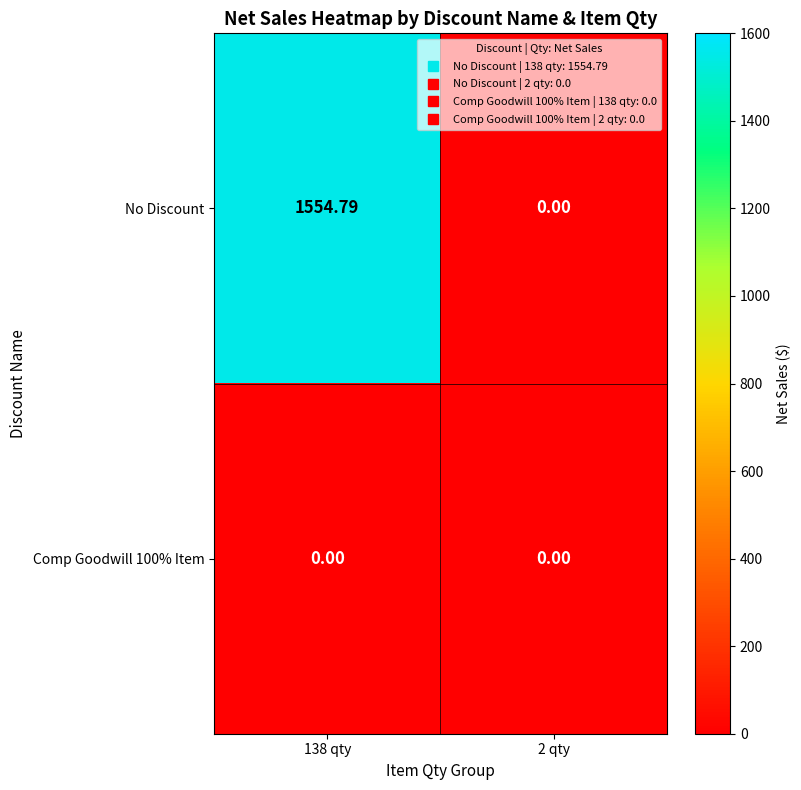

Which series has the largest total across all categories?

No Discount